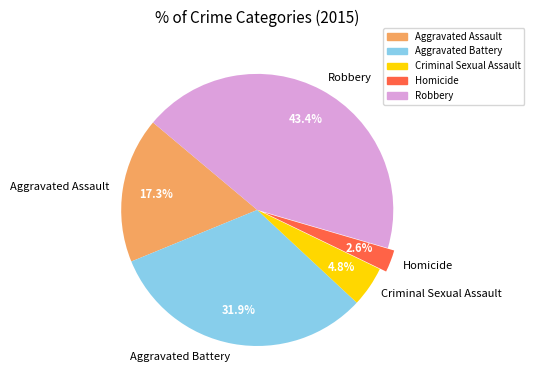

Which slice is the smallest?

Homicide